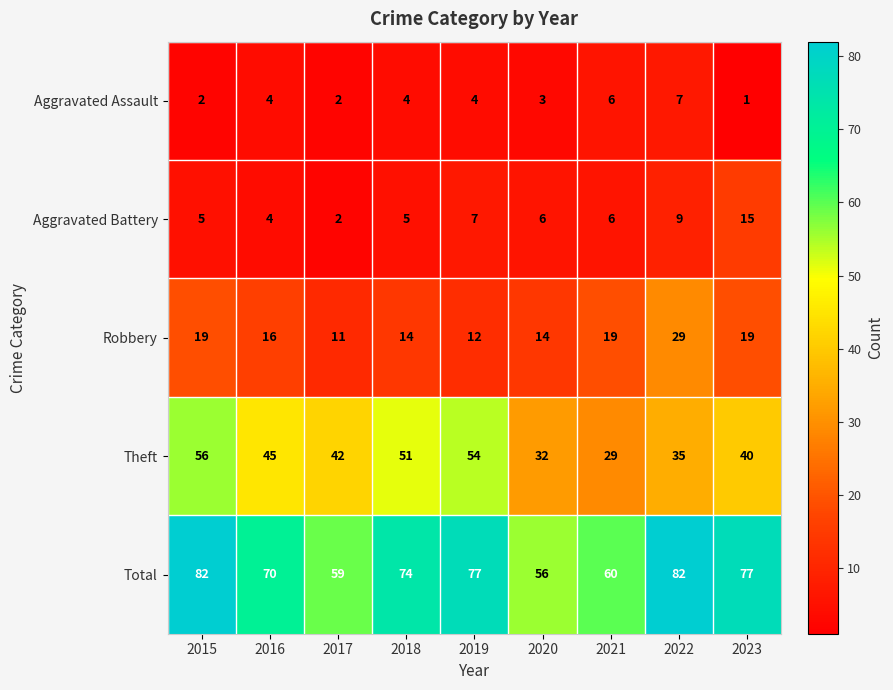

Which series has the largest total across all categories?

Total